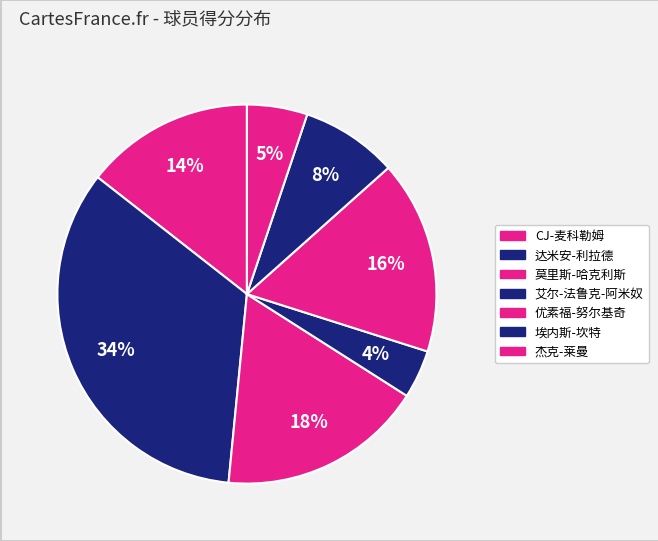

Count the number of slices in the pie.

7